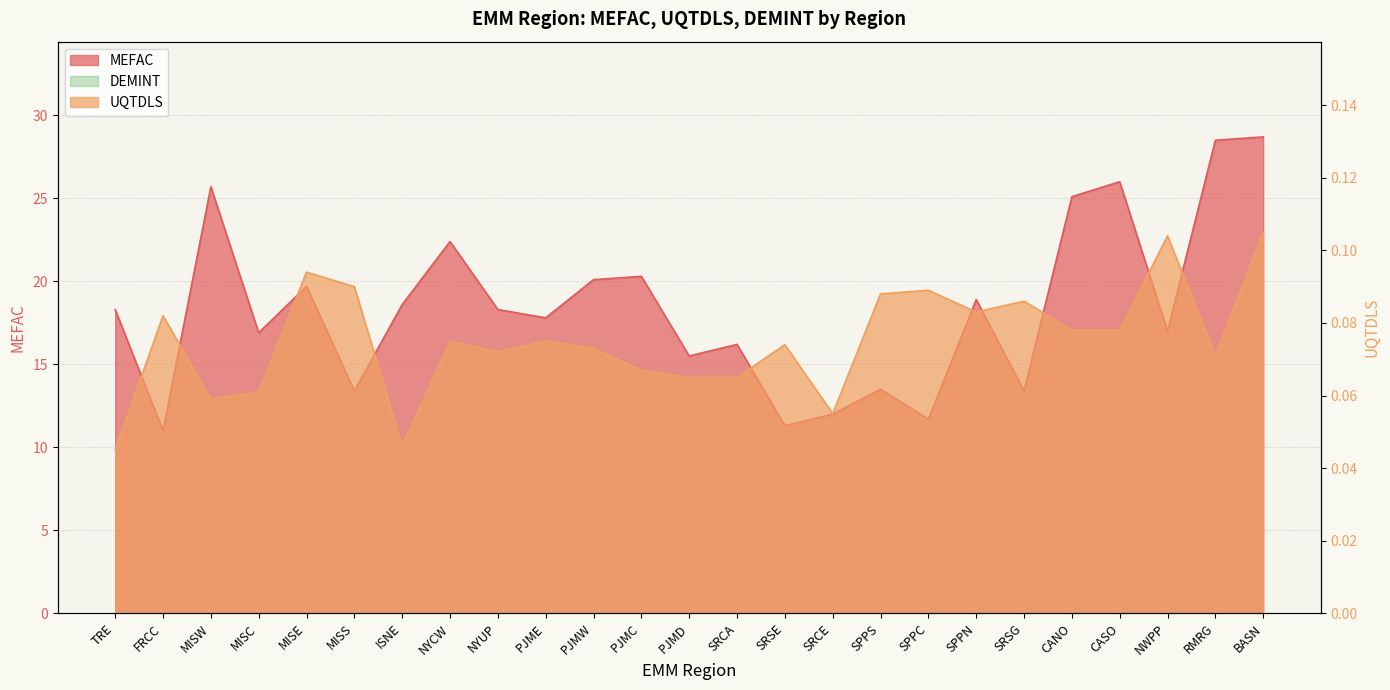

Reading left to right, list all the values displayed in this chart.

MEFAC: TRE=18.3	FRCC=11.0	MISW=25.7	MISC=16.9	MISE=19.7	MISS=13.4	ISNE=18.6	NYCW=22.4	NYUP=18.3	PJME=17.8	PJMW=20.1	PJMC=20.3	PJMD=15.5	SRCA=16.2	SRSE=11.3	SRCE=12.0	SPPS=13.5	SPPC=11.7	SPPN=18.9	SRSG=13.4	CANO=25.1	CASO=26.0	NWPP=17.0	RMRG=28.5	BASN=28.7
UQTDLS: TRE=0.0	FRCC=0.1	MISW=0.1	MISC=0.1	MISE=0.1	MISS=0.1	ISNE=0.0	NYCW=0.1	NYUP=0.1	PJME=0.1	PJMW=0.1	PJMC=0.1	PJMD=0.1	SRCA=0.1	SRSE=0.1	SRCE=0.1	SPPS=0.1	SPPC=0.1	SPPN=0.1	SRSG=0.1	CANO=0.1	CASO=0.1	NWPP=0.1	RMRG=0.1	BASN=0.1